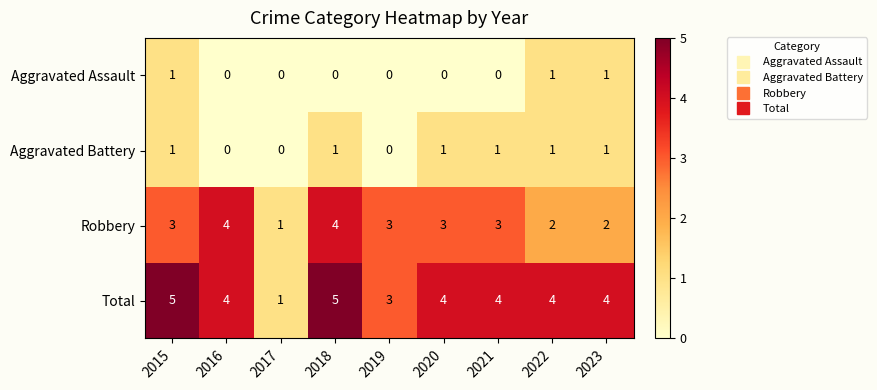

What is the difference between the maximum and minimum values in the Robbery series?

3